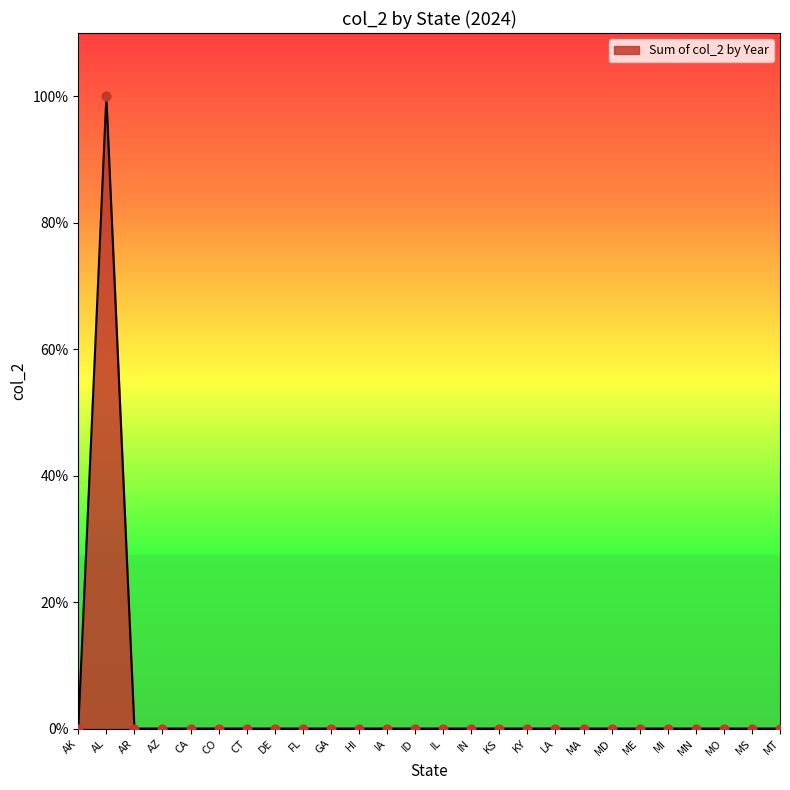

Which has a higher value, MS or KS?

MS